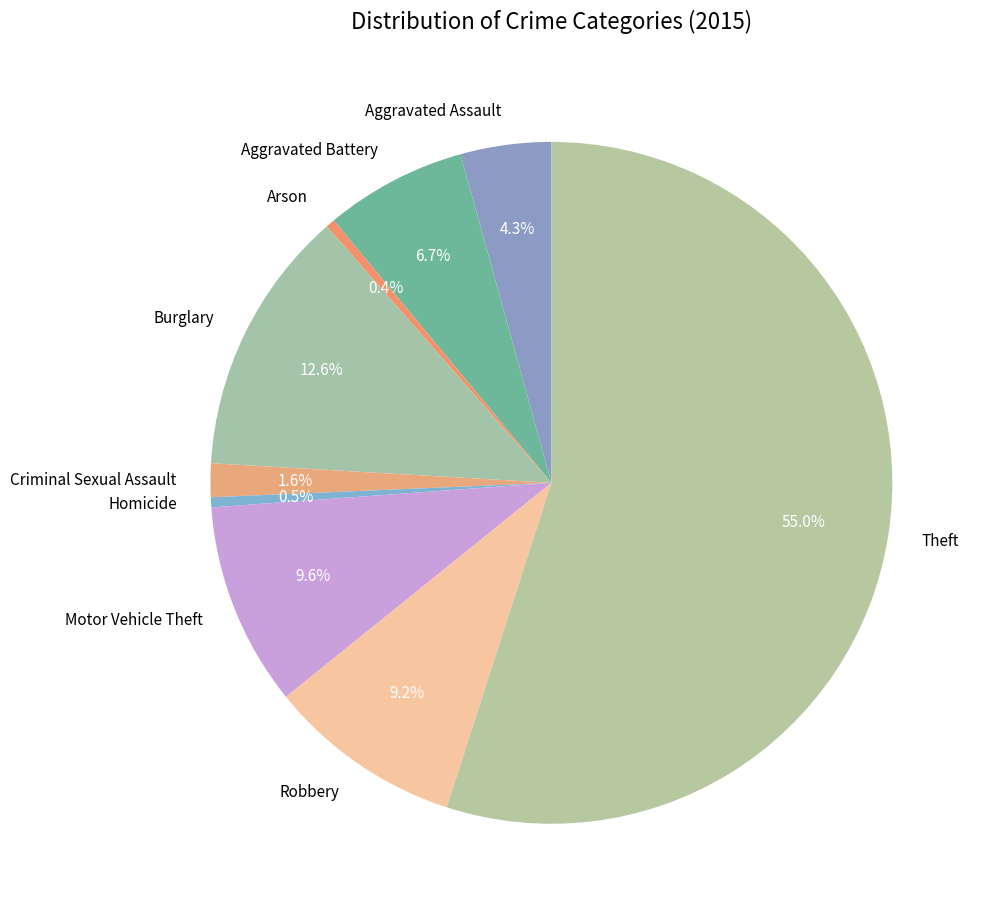

Count the number of slices in the pie.

9